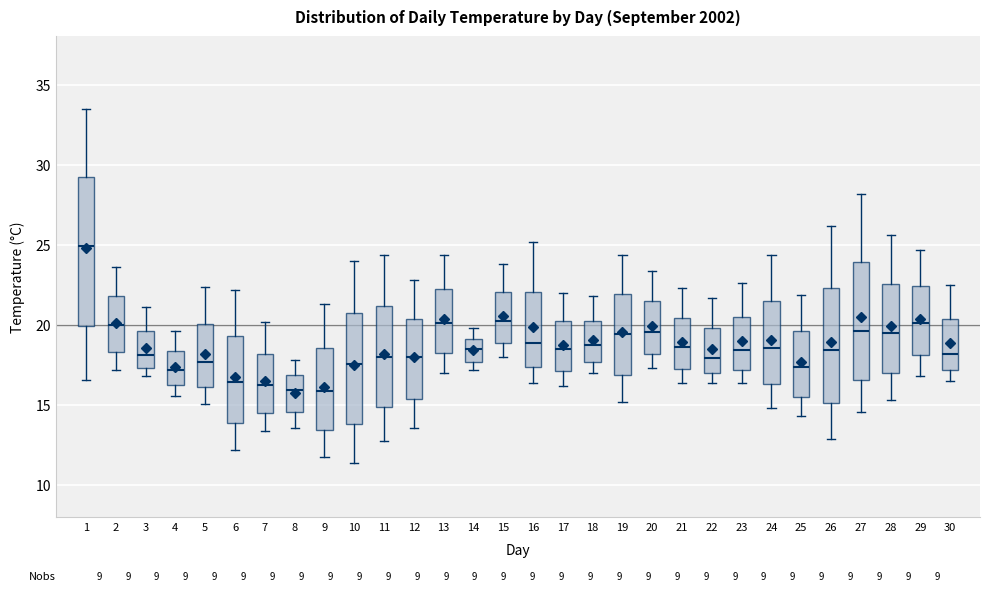

Where is the lower edge of the box at x = 7 on the y-axis? The values are not printed on the chart, so give them approximately, as read against the axis.

14.5